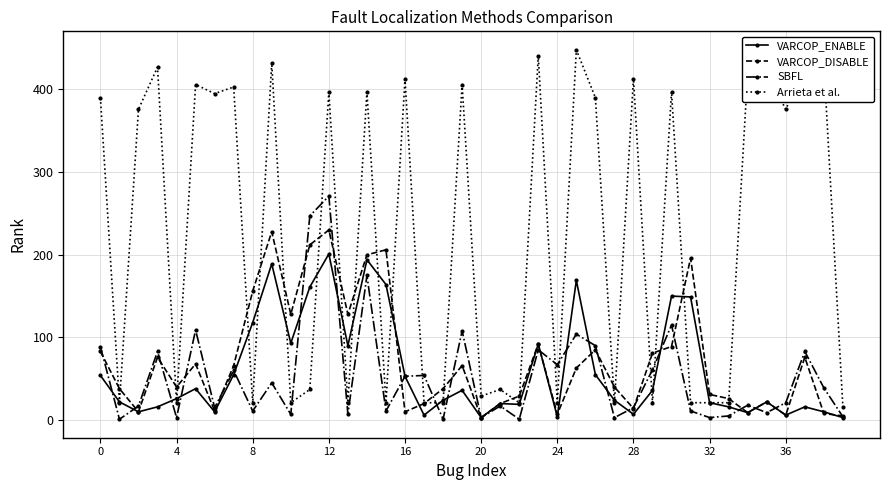

What is the minimum value for Arrieta et al.?

16